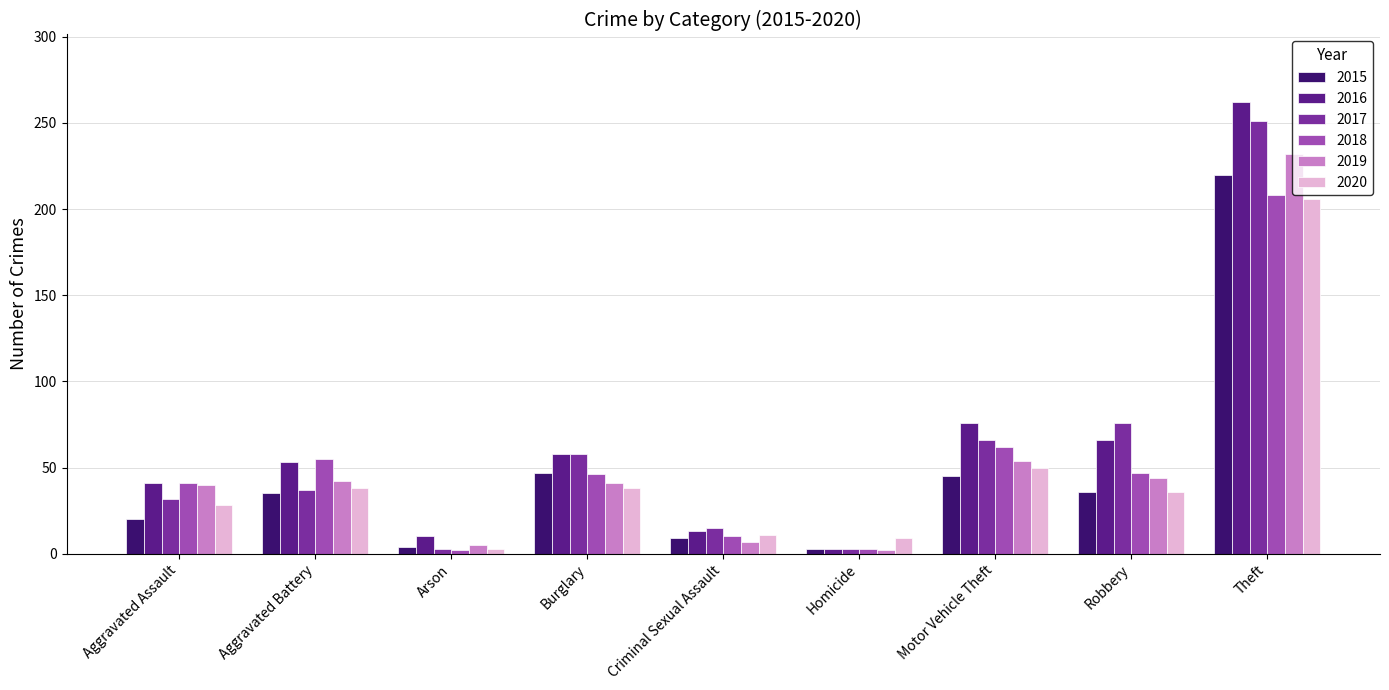

Which series changed the most between Homicide and Robbery?

2017